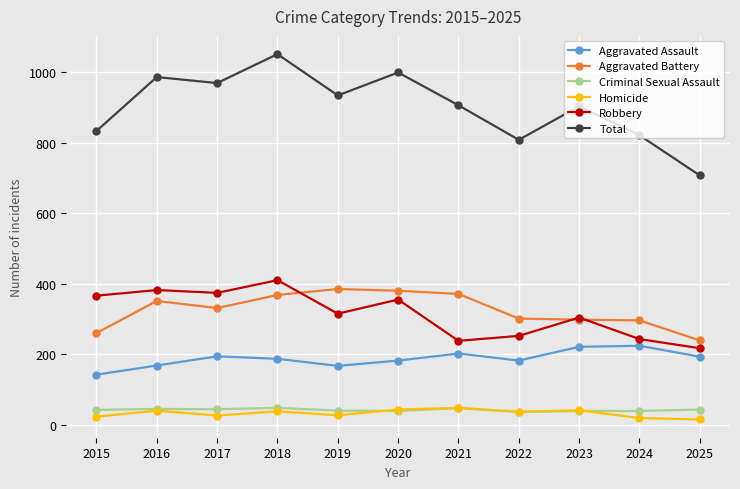

Does the chart have visible grid lines?

Yes